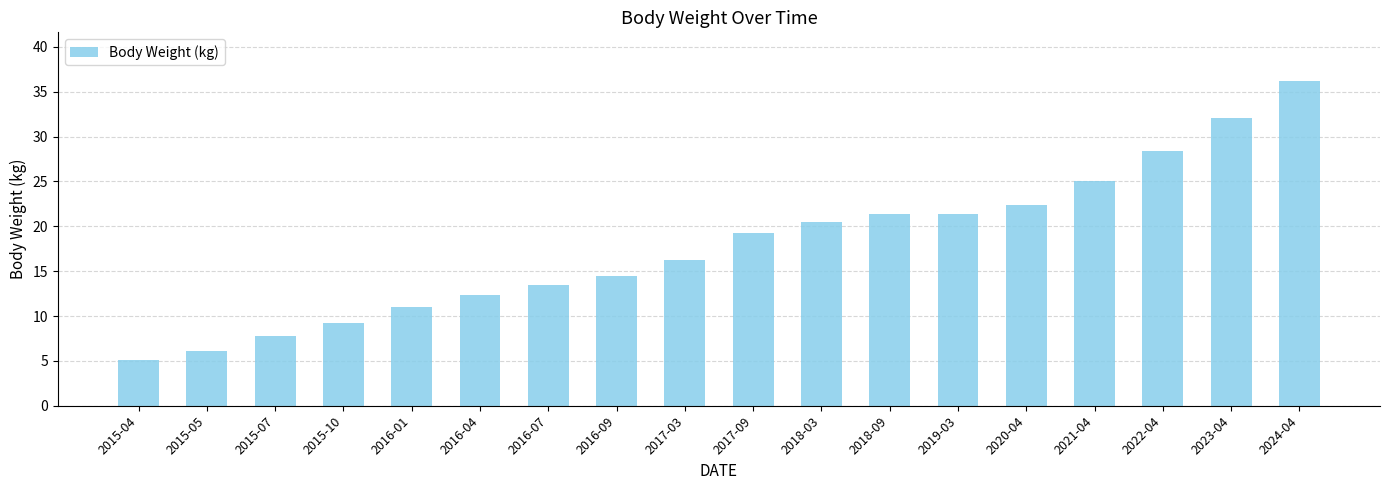

What is the change in value from 2017-09 to 2019-03?

+2.1